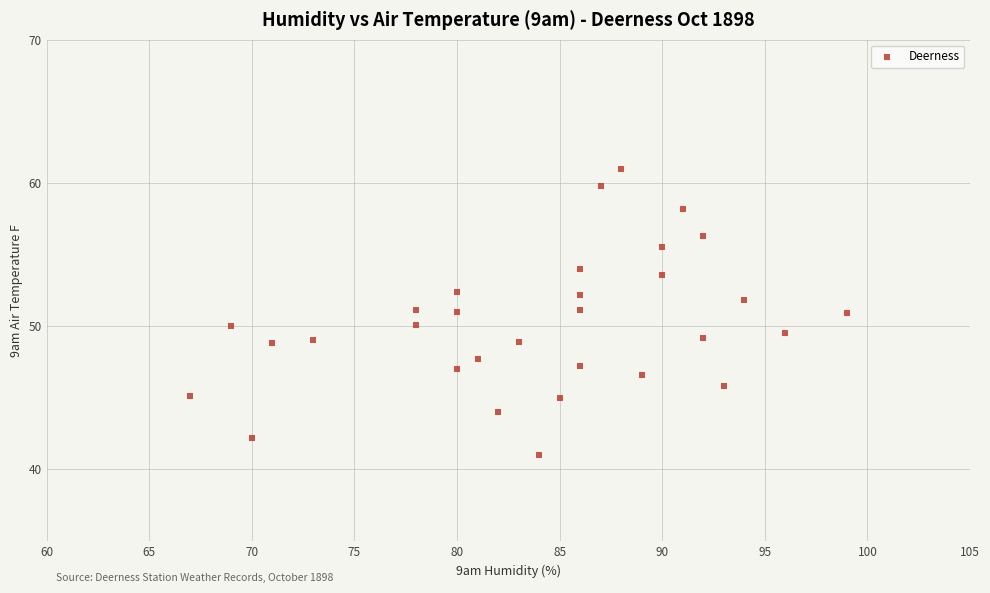

What is the range of X values (max minus min)?

32.0